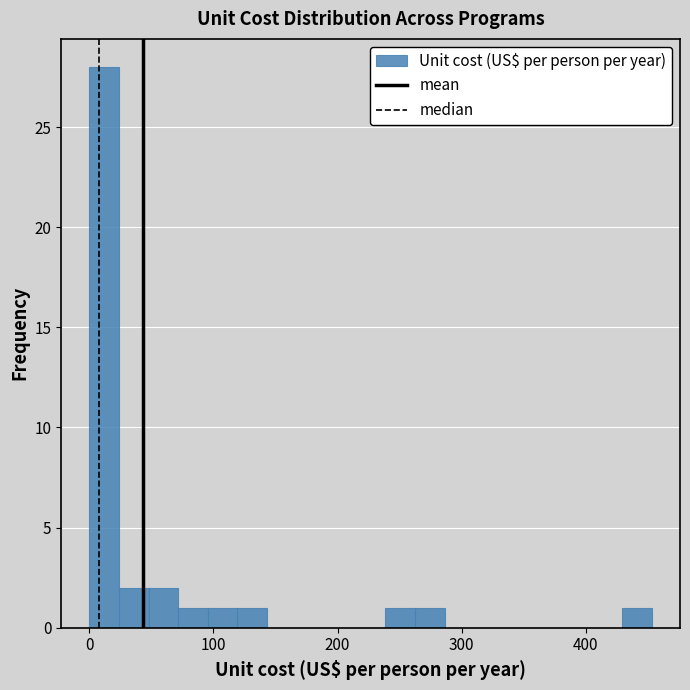

Read against the x-axis, roughly where is the centre of the tallest bar?

10